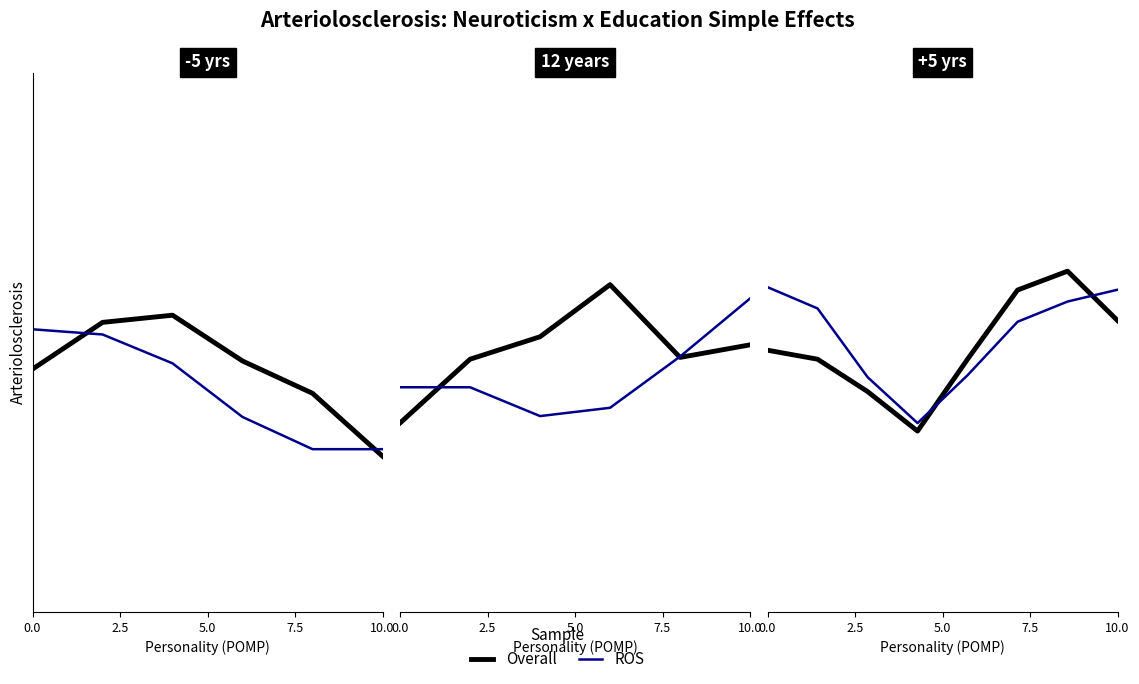

What is the difference between the highest and lowest values at 2.5?

0.1